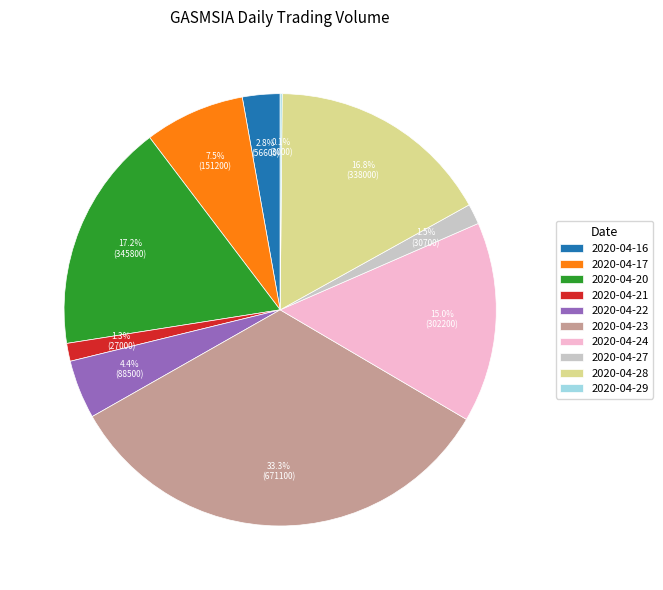

Is the sum of 2020-04-24 and 2020-04-28 greater than half?

No